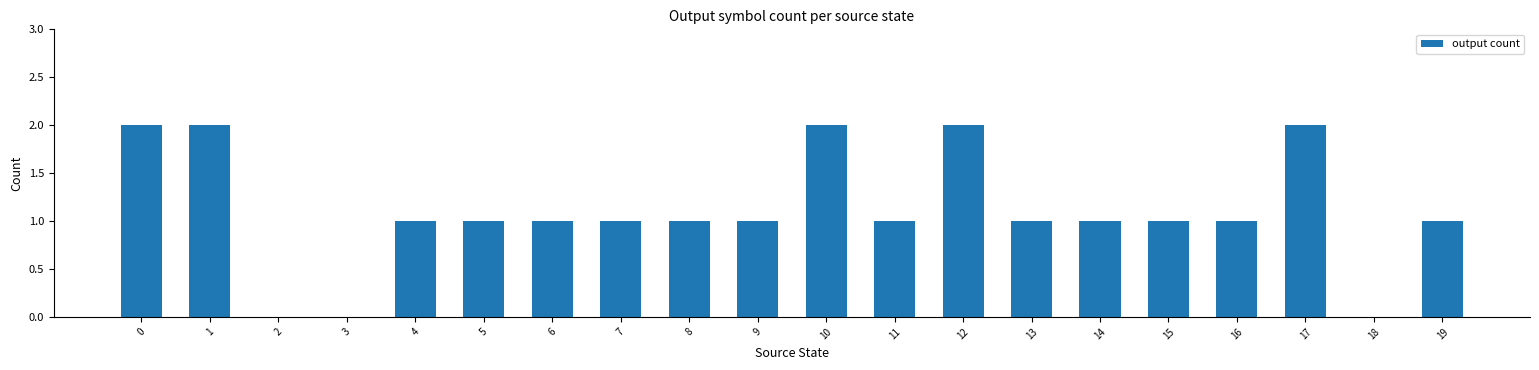

Approximately how many times larger is the value at 16 compared to 0?

0.5